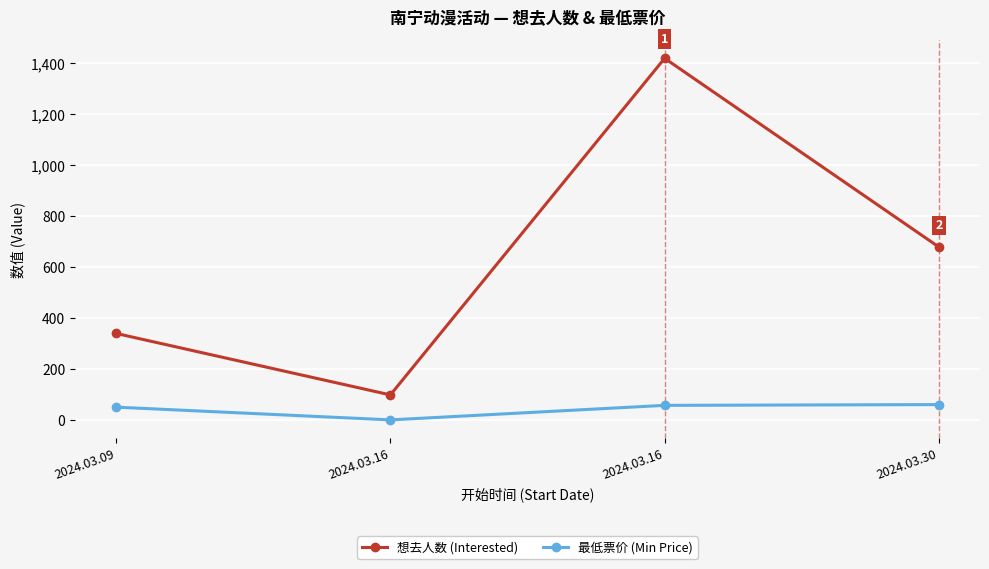

How many lines are shown in the chart?

2